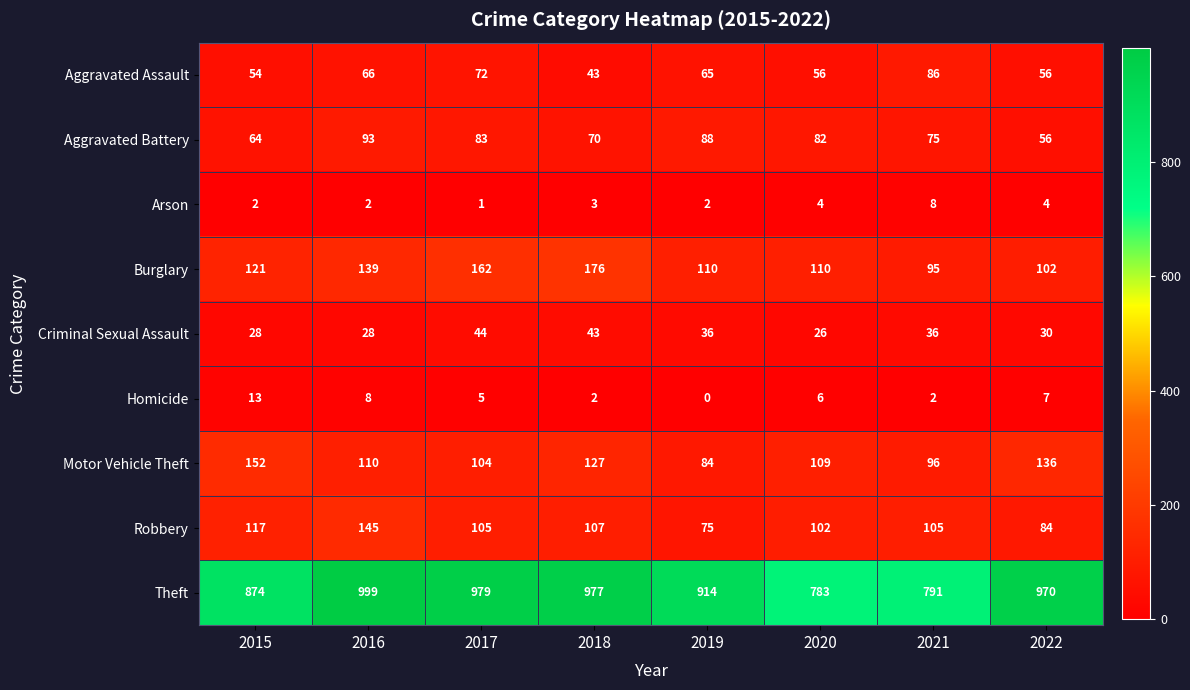

List the labels in order of Aggravated Battery value, largest first.

2016, 2019, 2017, 2020, 2021, 2018, 2015, 2022